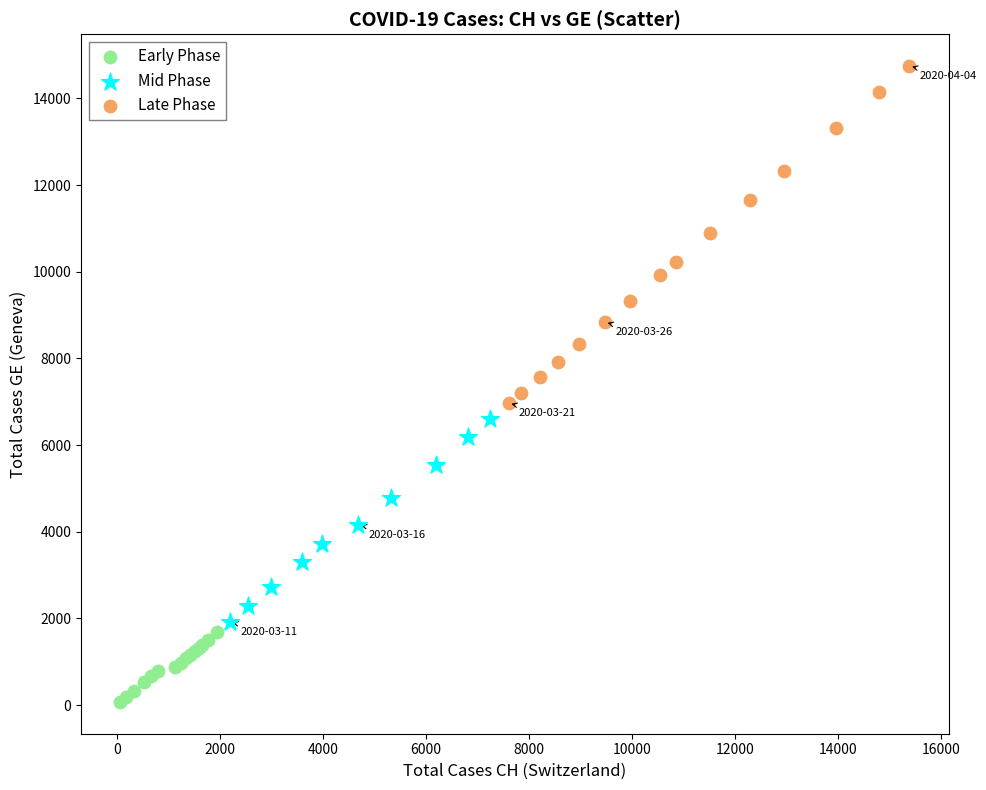

Which series contains the highest Y value?

Late Phase